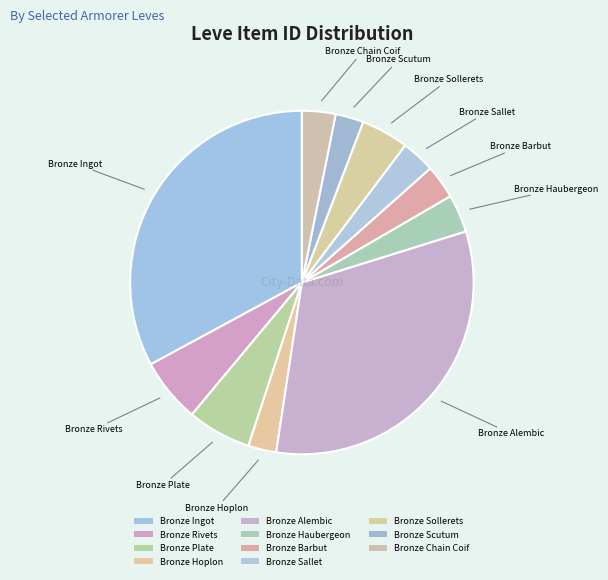

What percentage is the Bronze Hoplon slice, to the nearest percent?

3%